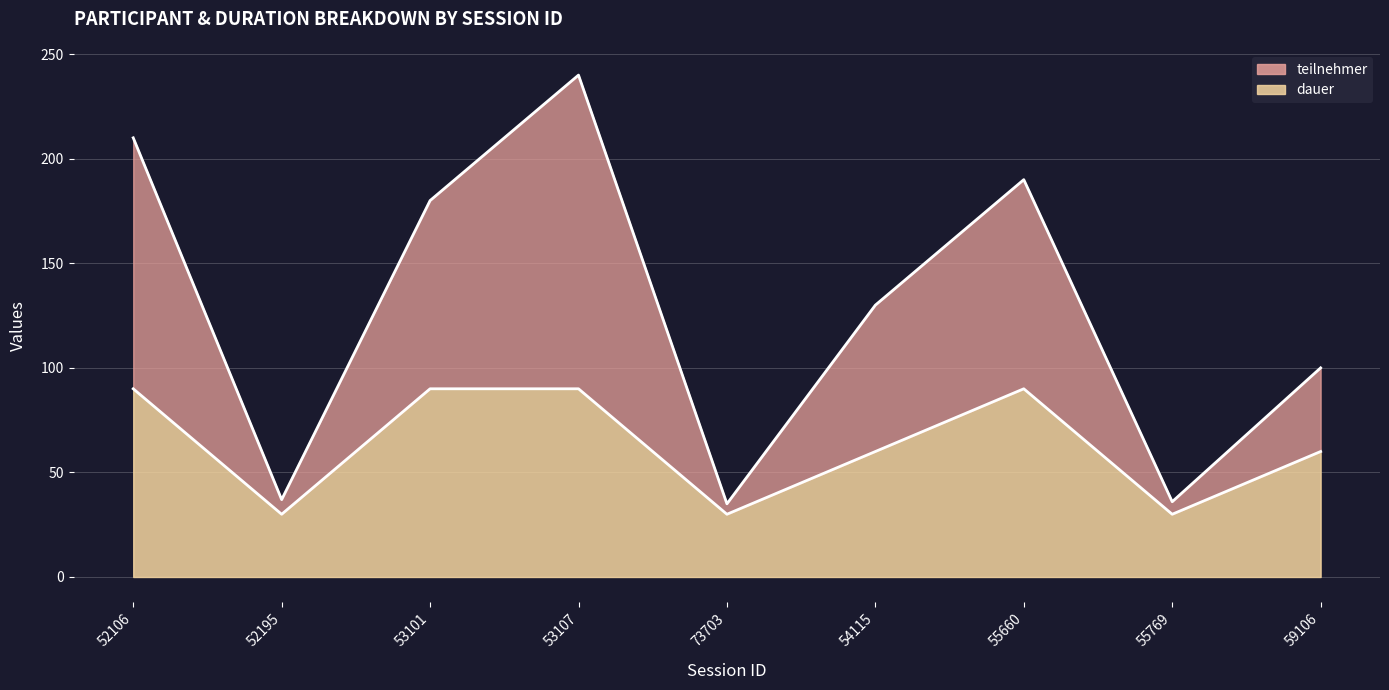

Reading left to right, extract all data points from this chart.

teilnehmer: 210	37	180	240	35	130	190	36	100
dauer: 90	30	90	90	30	60	90	30	60